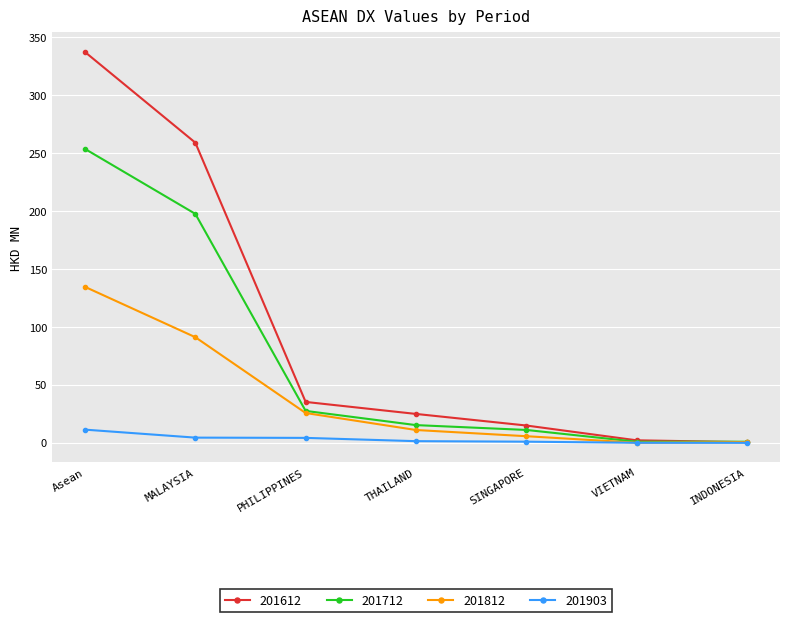

At how many categories does at least one series exceed 226?

2